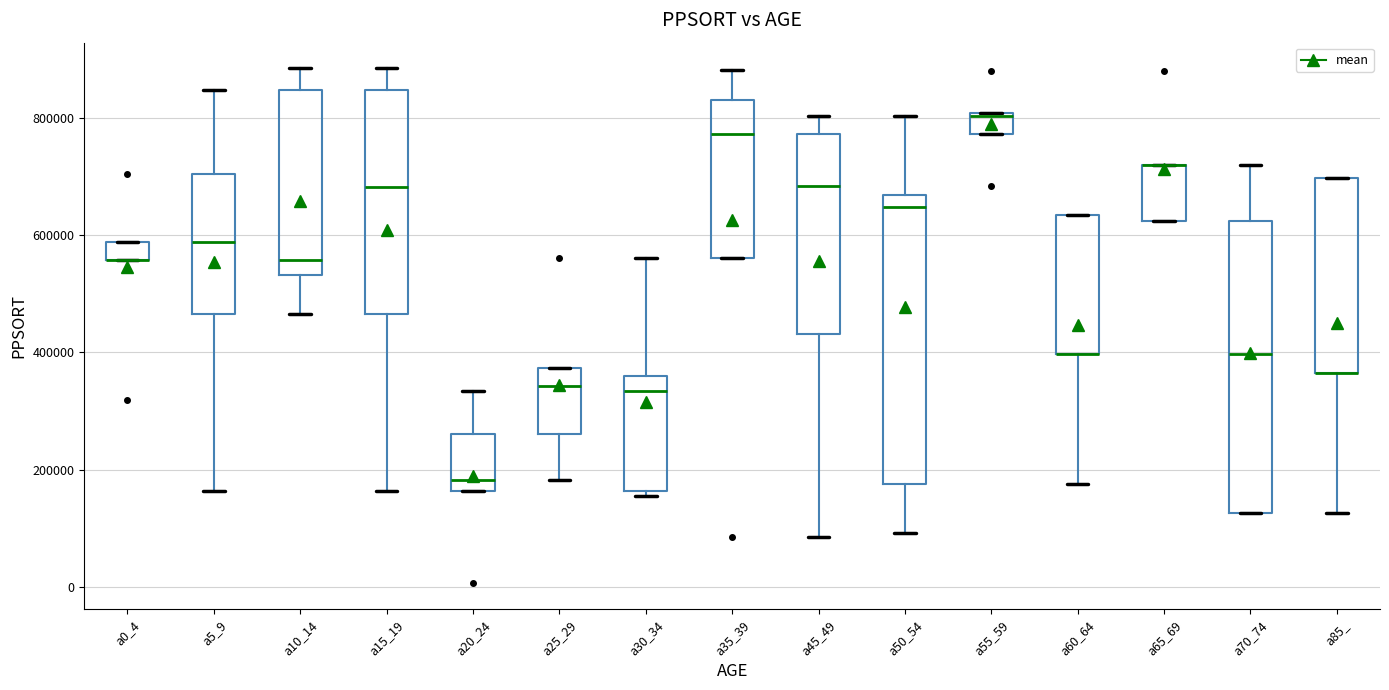

Where is the upper edge of the box for a0_4 on the y-axis? The values are not printed on the chart, so give them approximately, as read against the axis.

580000